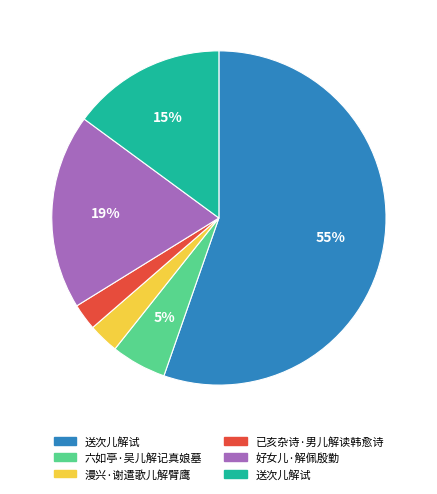

To the nearest percent, what is the average slice percentage?

17%